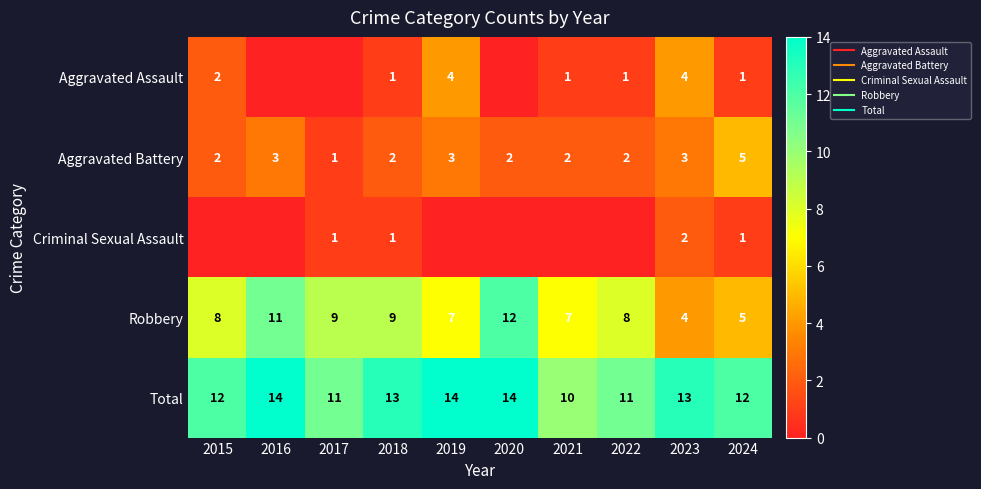

List the labels in order of Aggravated Battery value, largest first.

2024, 2016, 2019, 2023, 2015, 2018, 2020, 2021, 2022, 2017